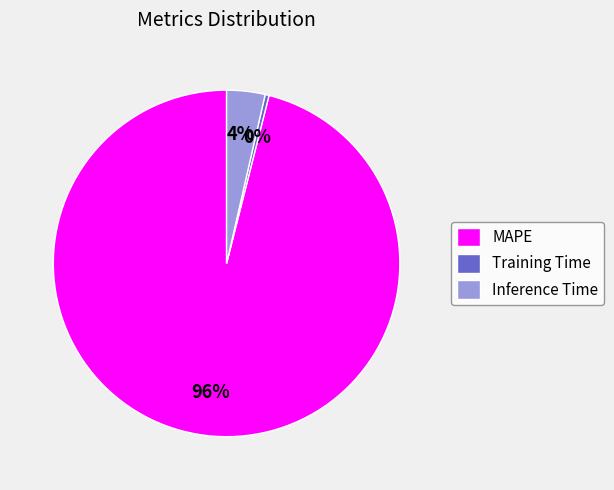

How many slices are in this pie chart?

3